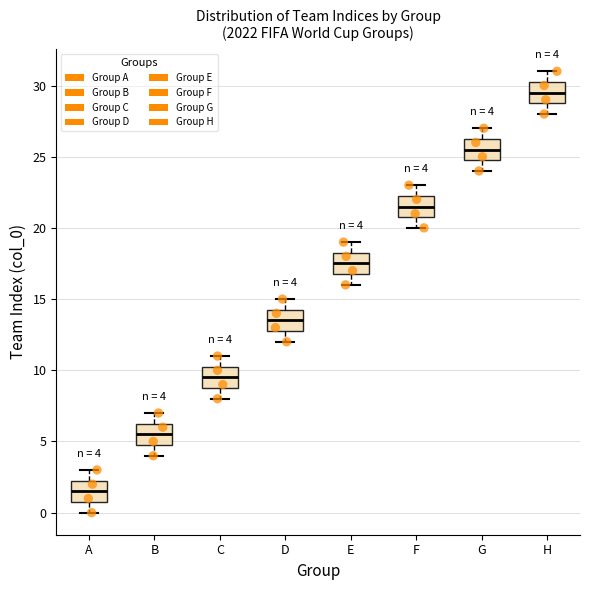

Which box has the lowest median line?

A